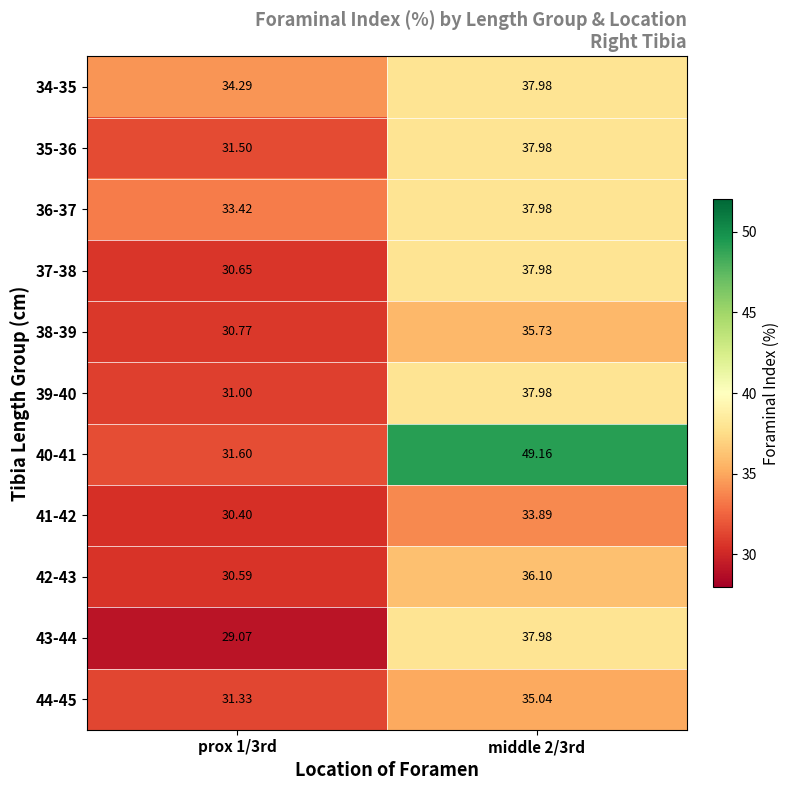

Is the value of 34-35 at middle 2/3rd greater than the value of 44-45 at middle 2/3rd?

Yes